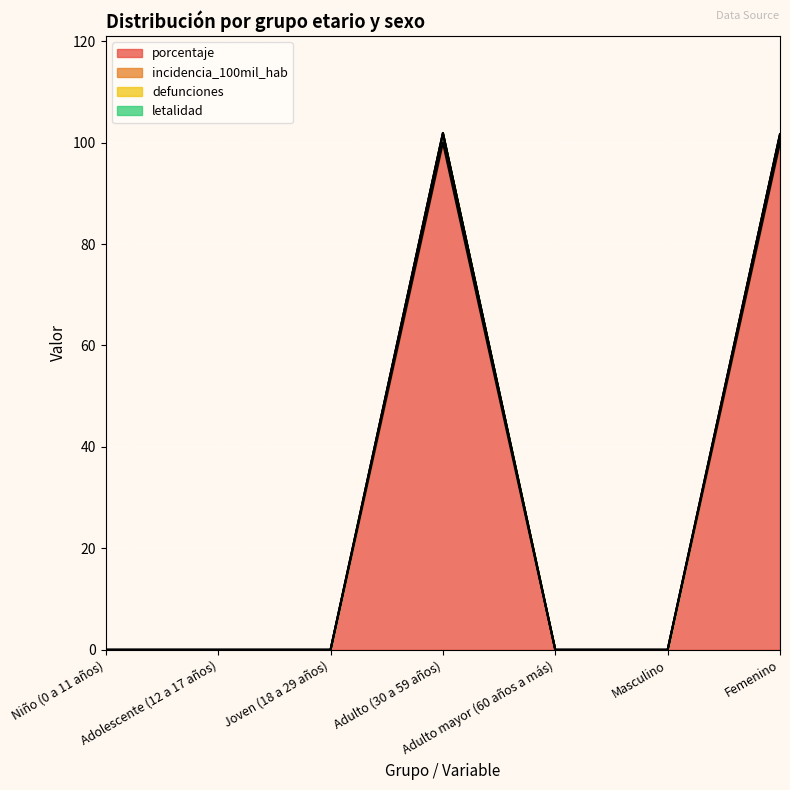

True or false: porcentaje and incidencia_100mil_hab intersect in this chart.

False